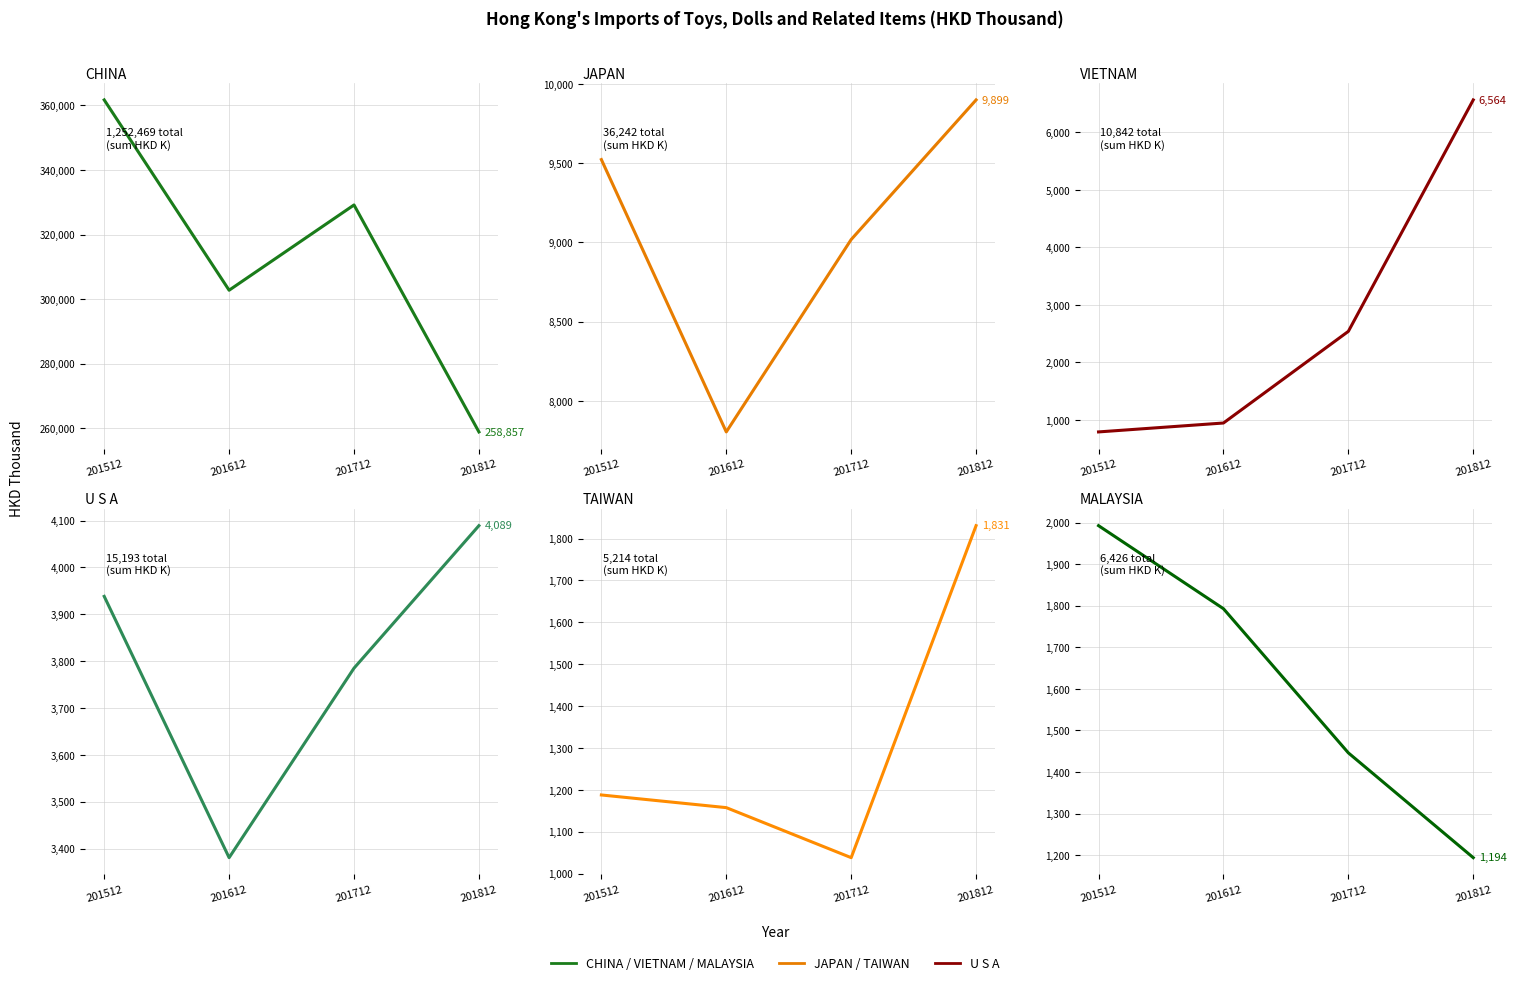

What is the difference between the highest and lowest values at 201812?

257662.9